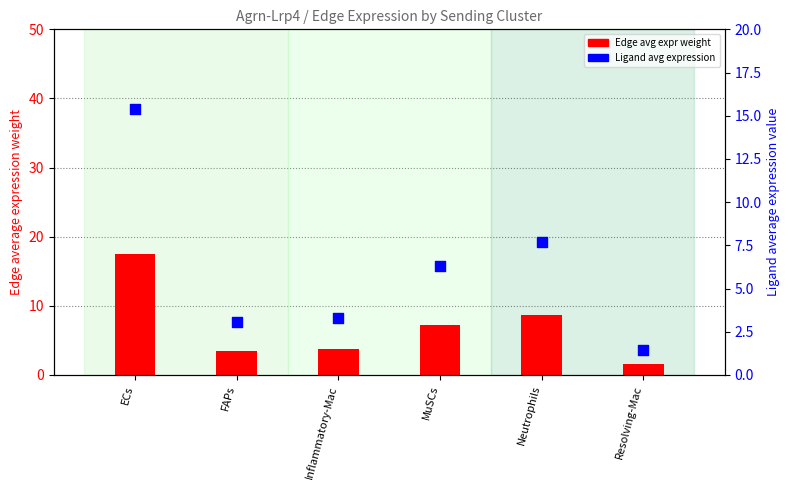

Which series has the largest total across all categories?

Edge avg expr weight